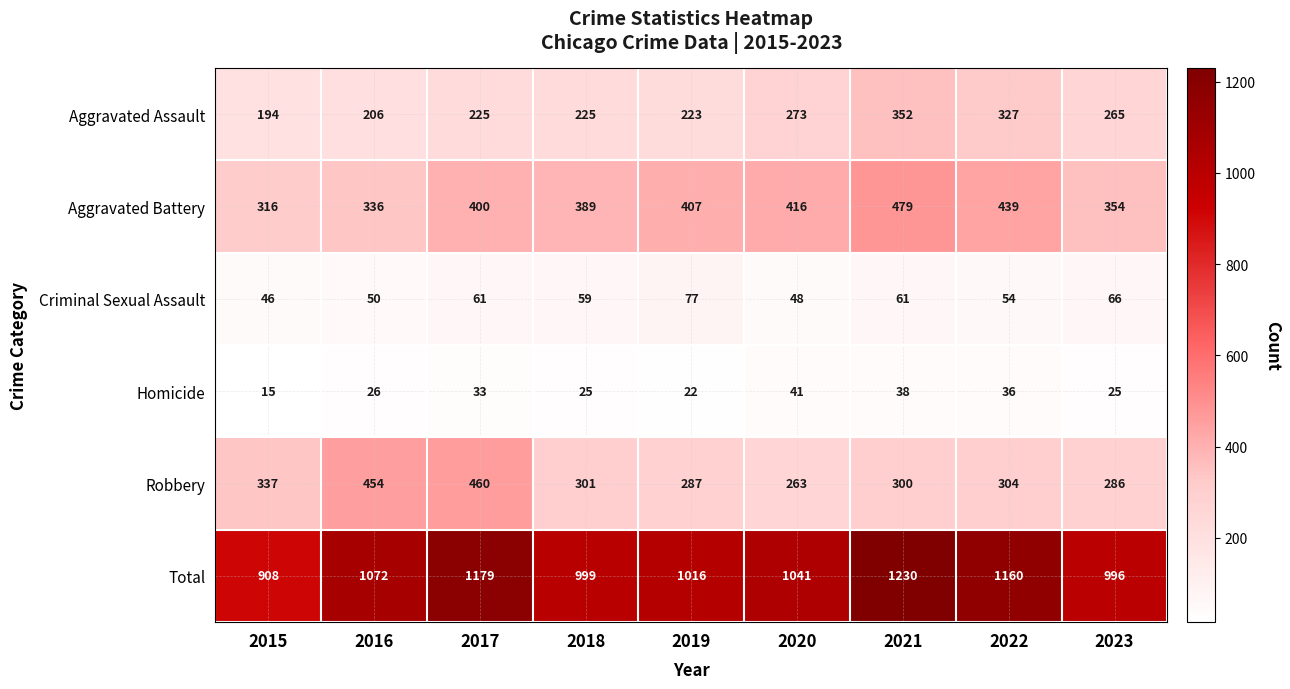

What is the spread (max minus min) of values at 2022?

1124